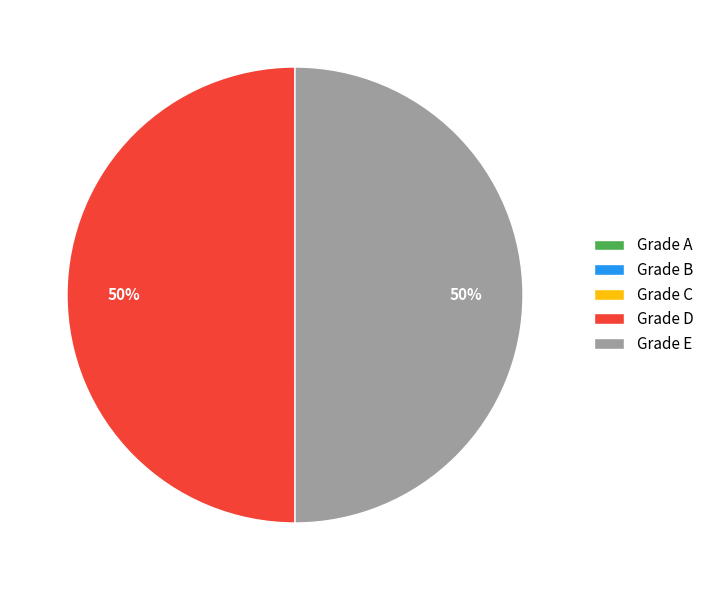

The Grade E slice represents 37% of the pie. True or false?

False